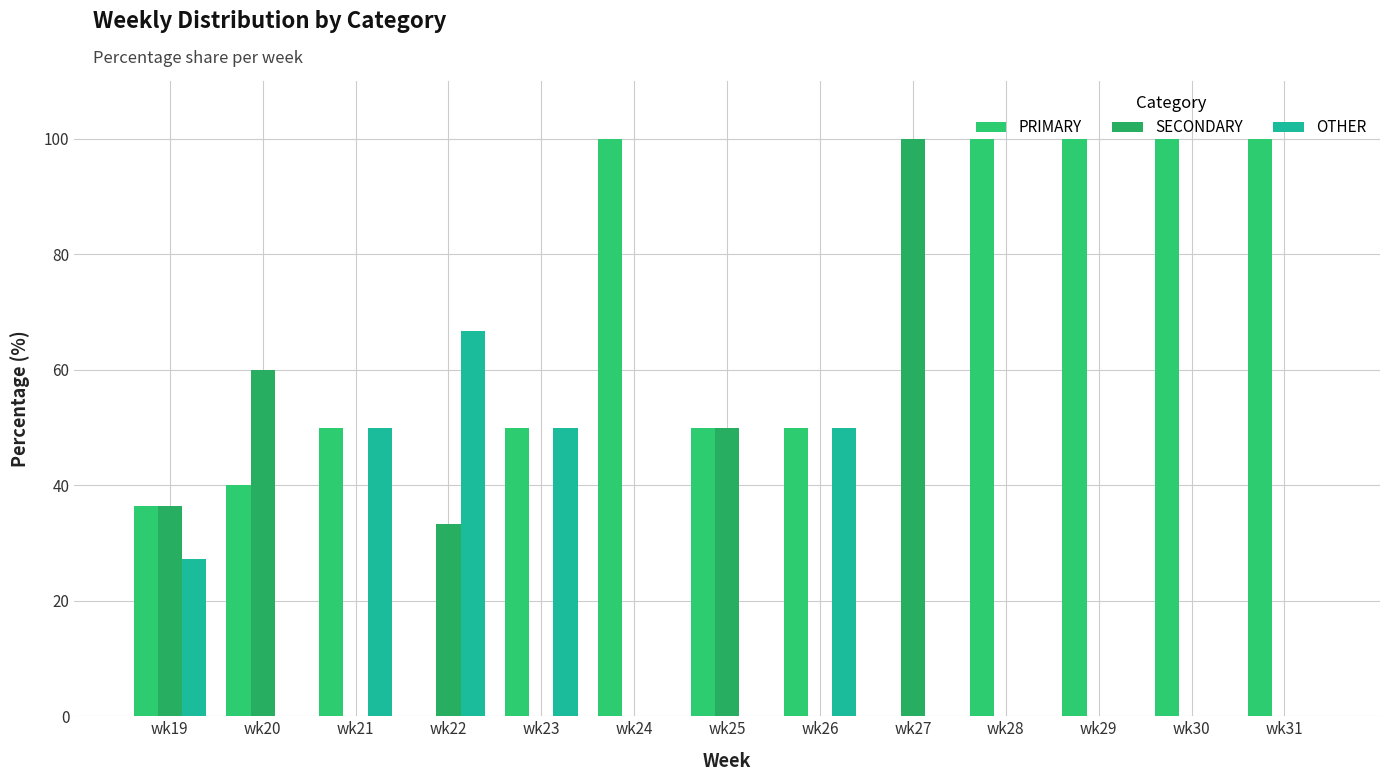

Count the number of data series in this chart.

3